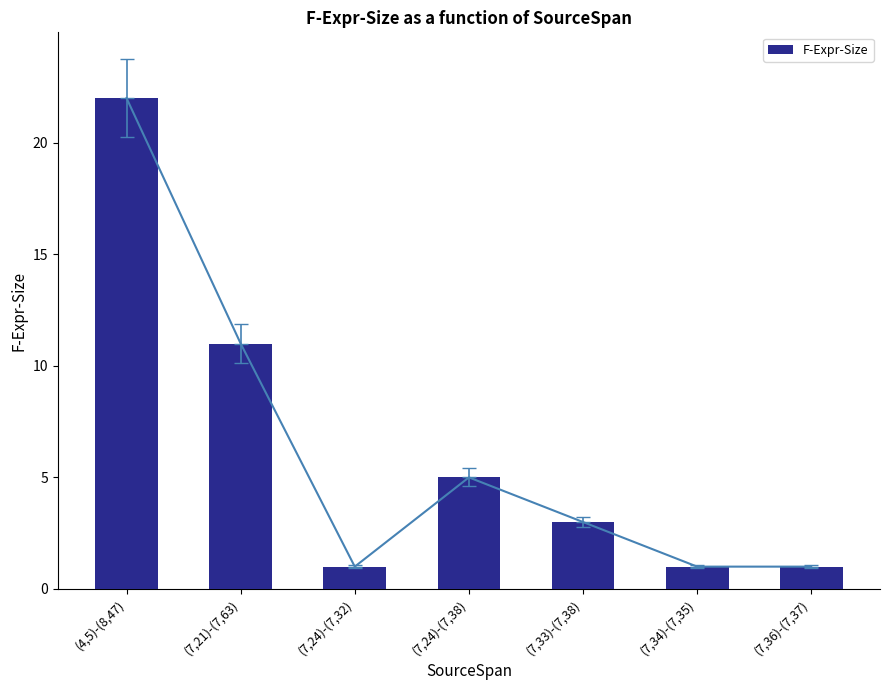

Reading left to right, what are all the values shown in this chart?

22	11	1	5	3	1	1